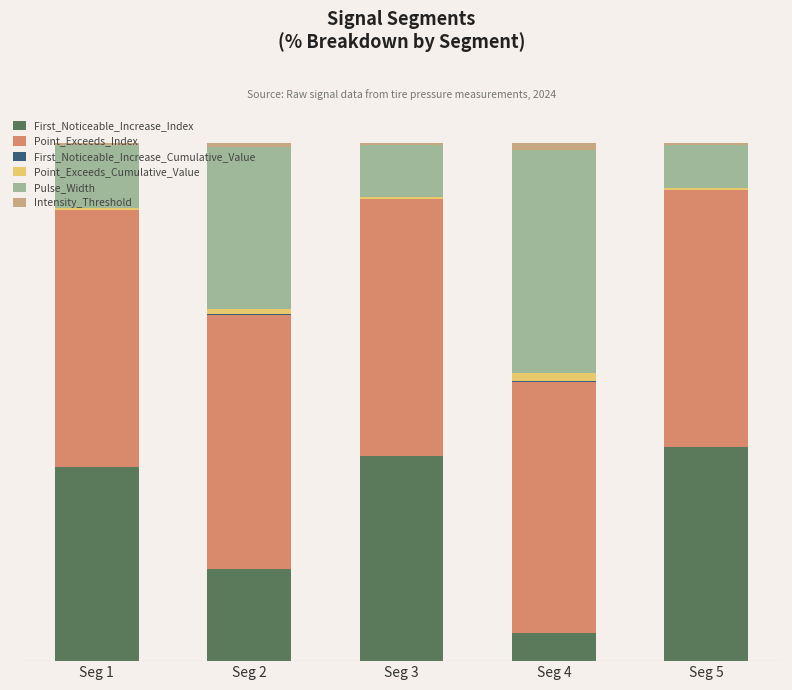

Which has a higher value, Seg 5 or Seg 1?

Seg 5